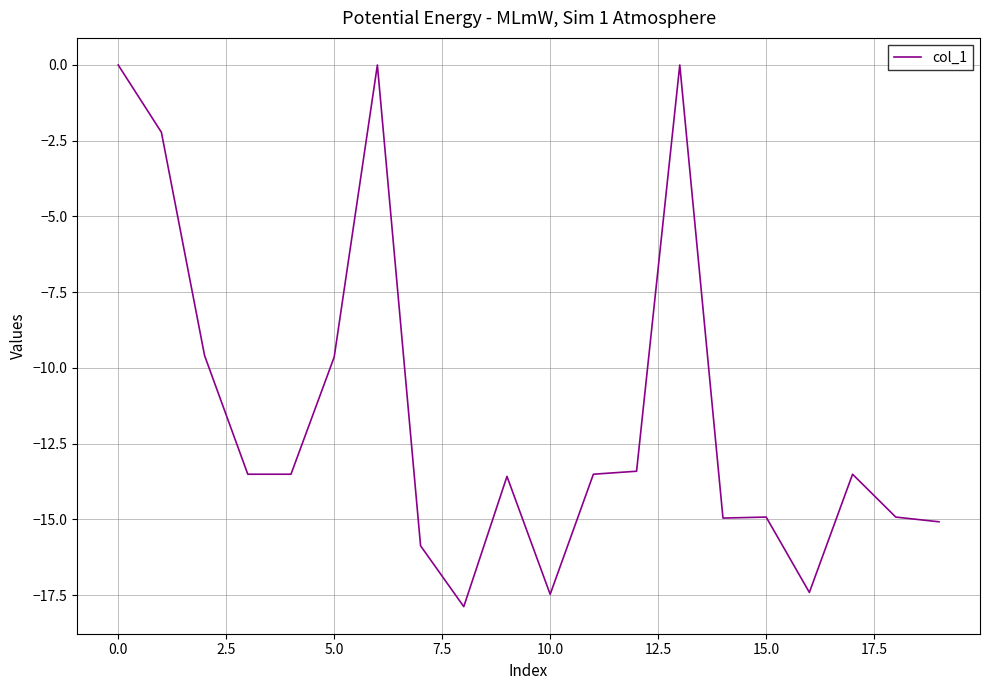

What is the difference between the maximum and minimum values?

17.9